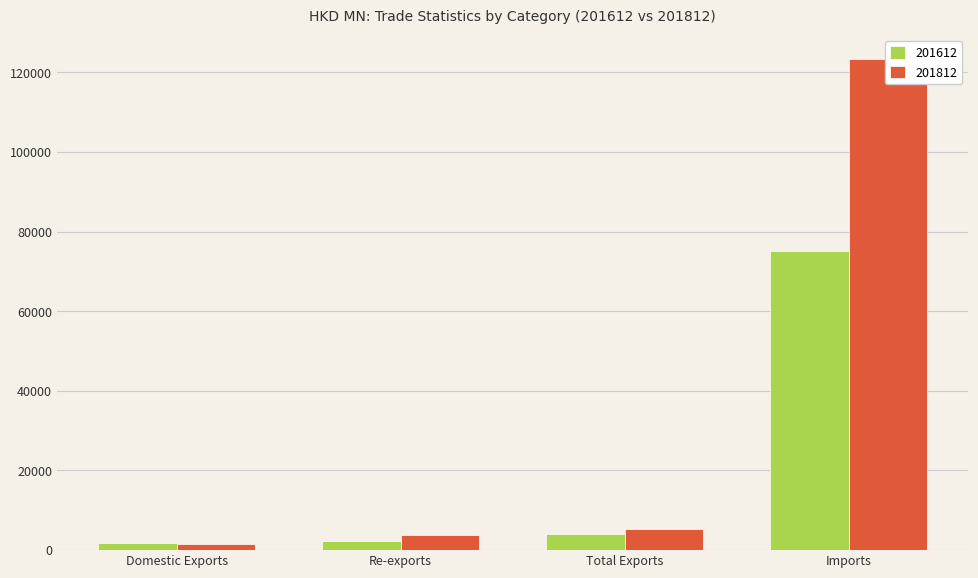

What is the difference between the 201612 values at Total Exports and Domestic Exports?

2206.9